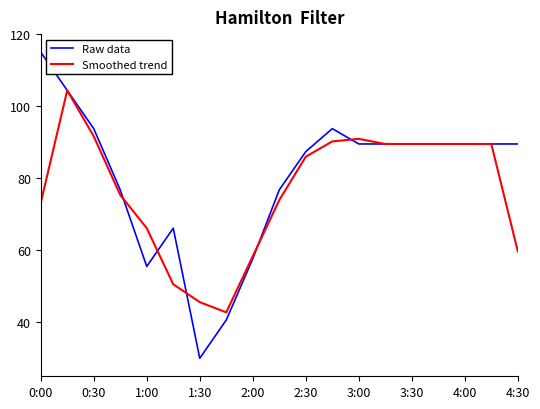

List the series in order of their overall mean, lowest first.

Smoothed trend, Raw data